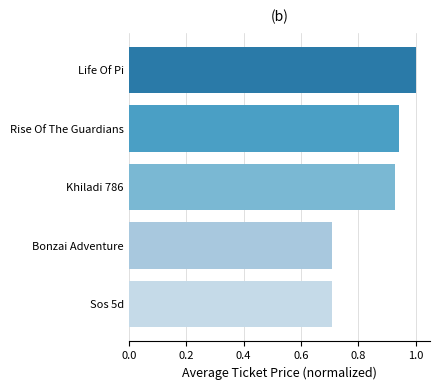

Is it true that the value at Sos 5d is 1.0?

False